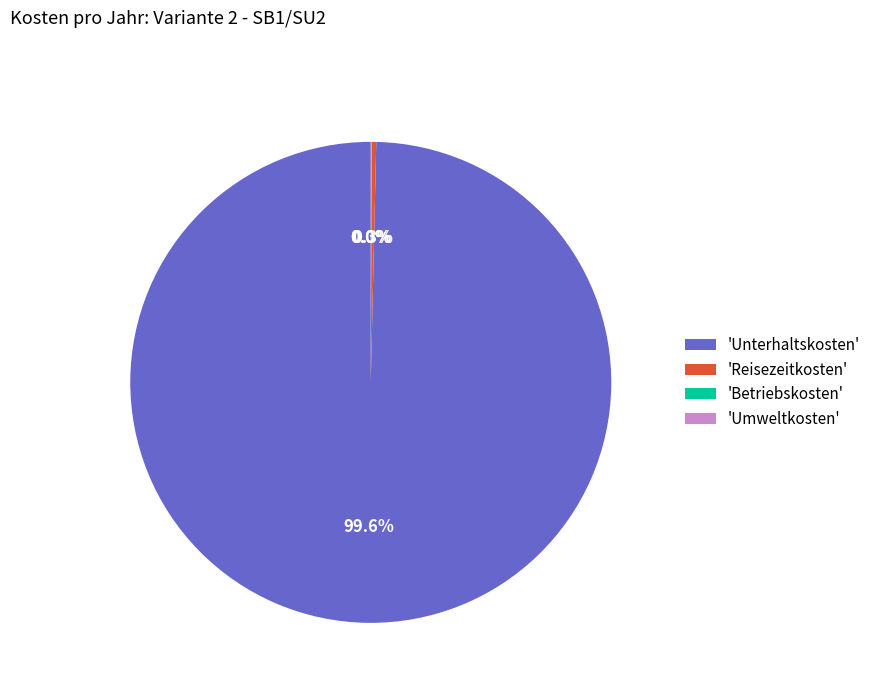

Which slice represents more than half of the pie?

'Unterhaltskosten'